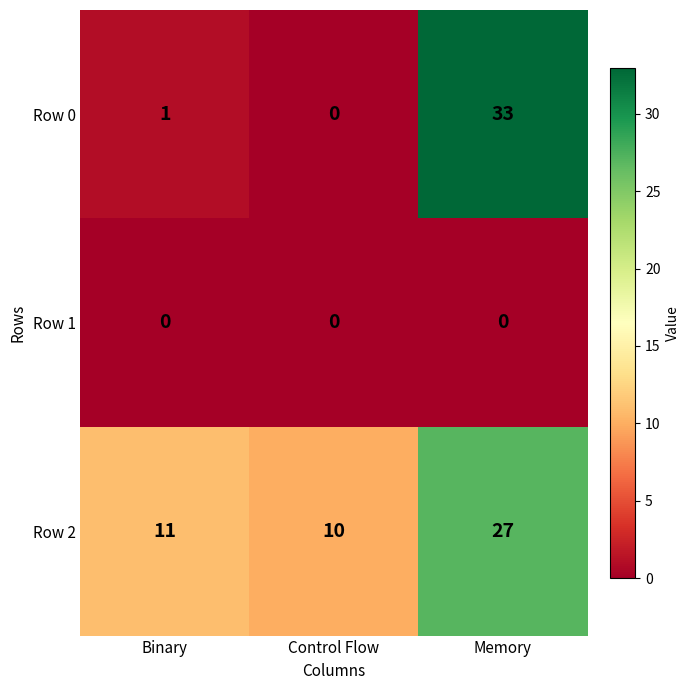

The Row 2 series shows 27 at Memory. True or false?

True